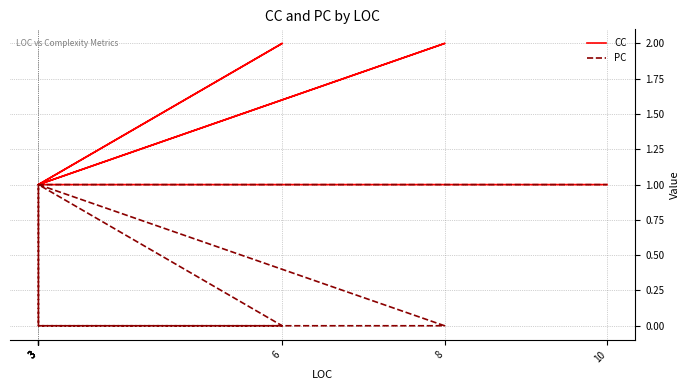

In CC, how many points are higher than both neighbors (excluding endpoints)?

2